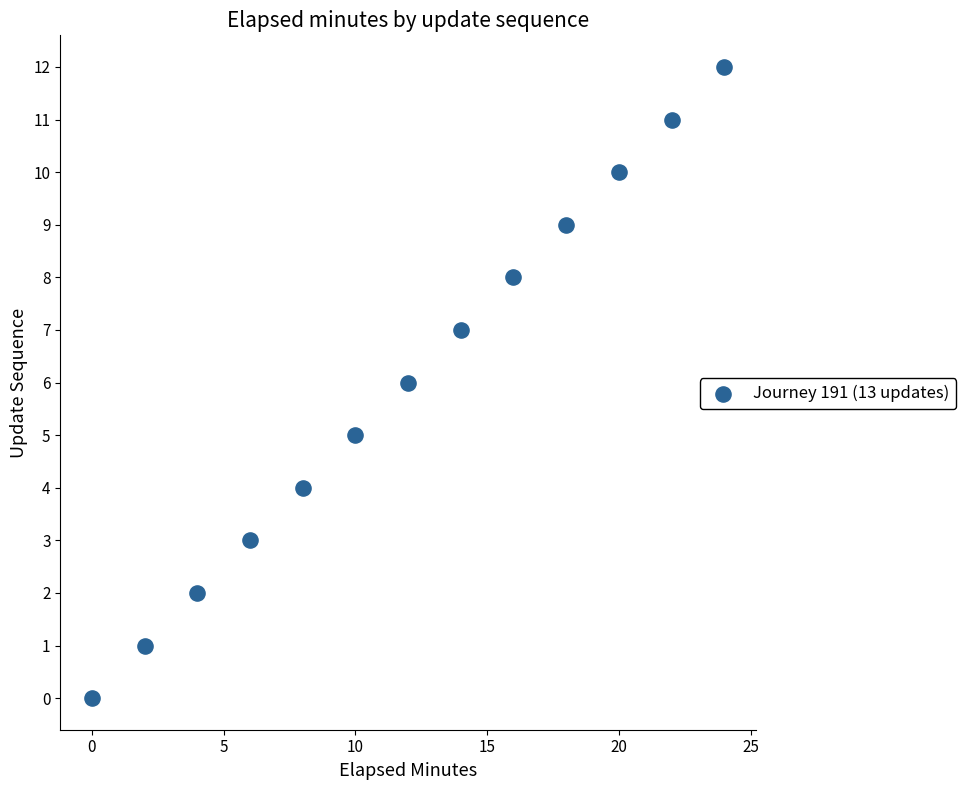

What is the range of X values (max minus min)?

24